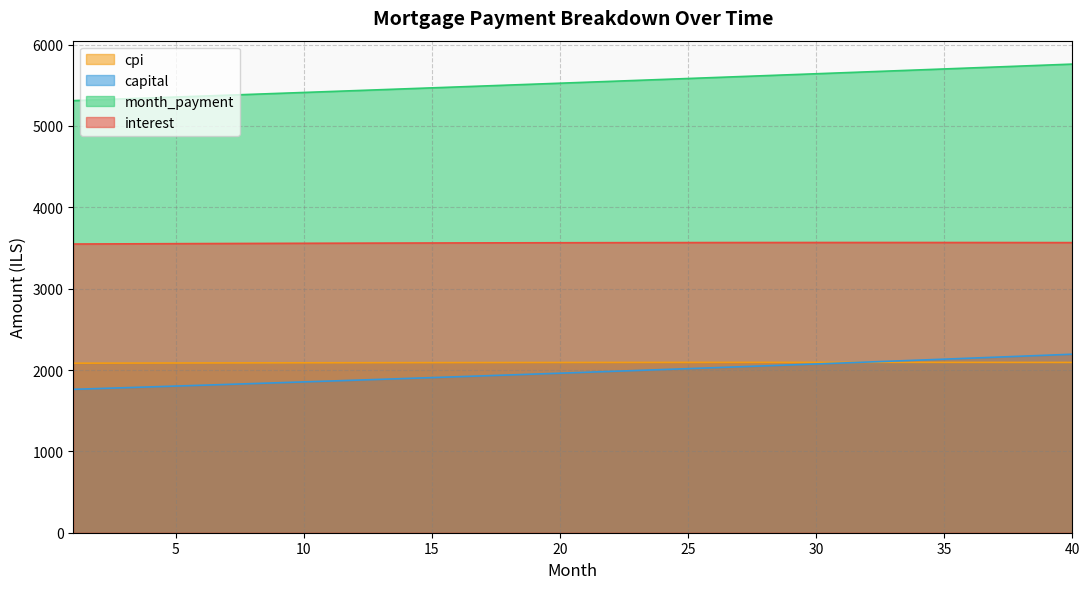

What is the average value of the month_payment series?

5533.4